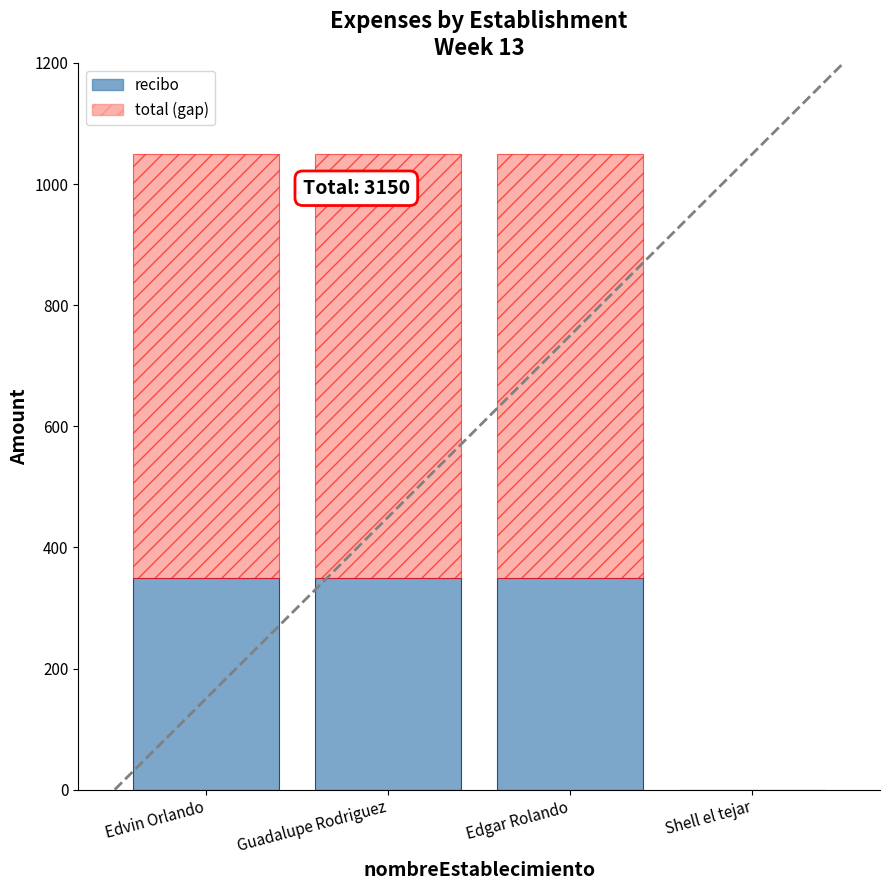

Are the bars grouped side by side (vs. stacked)?

No